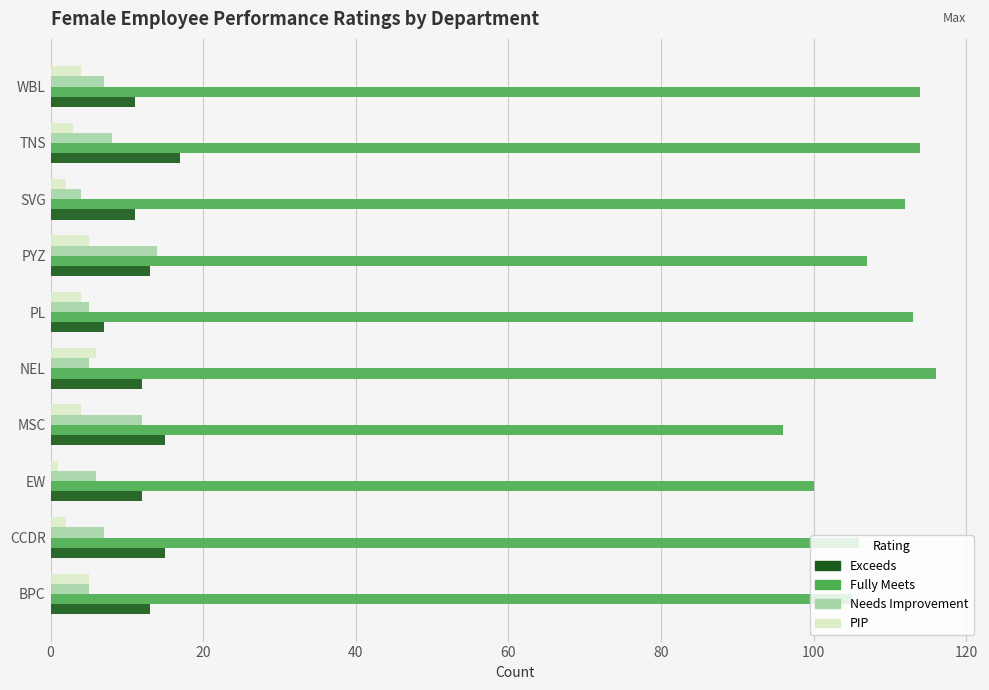

Which series has the largest total across all categories?

Fully Meets